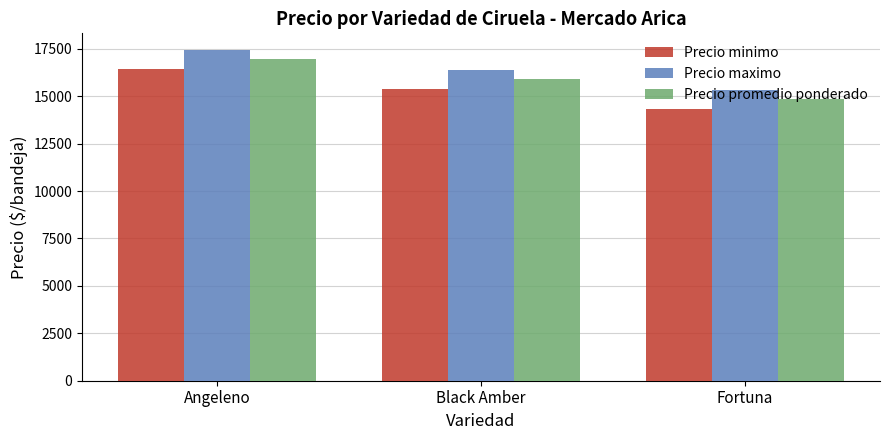

What is the sum of the Precio minimo values at Black Amber and Angeleno?

31844